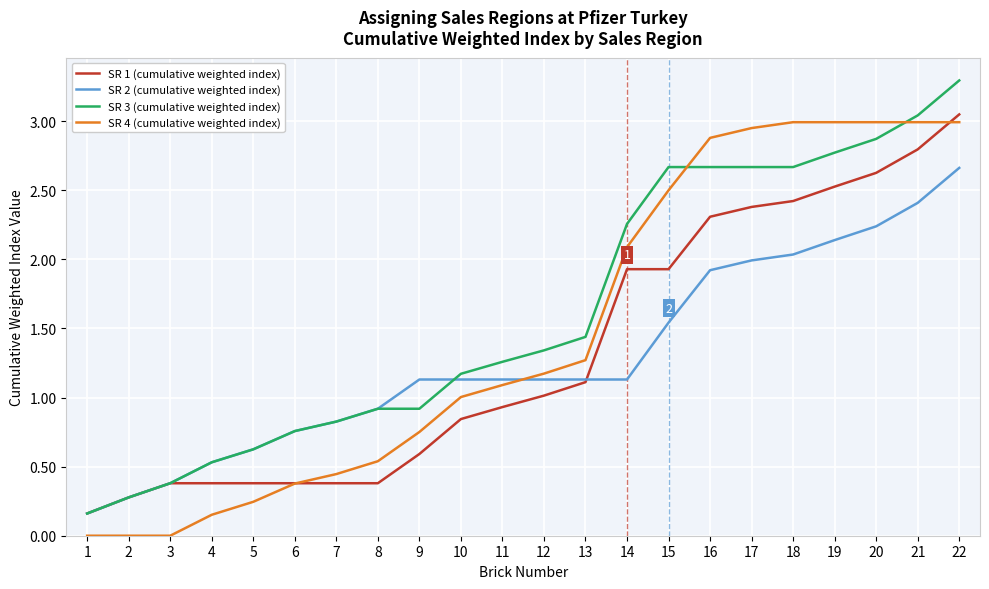

Rank the series at 20 from lowest to highest value.

SR 2 (cumulative weighted index), SR 1 (cumulative weighted index), SR 3 (cumulative weighted index), SR 4 (cumulative weighted index)